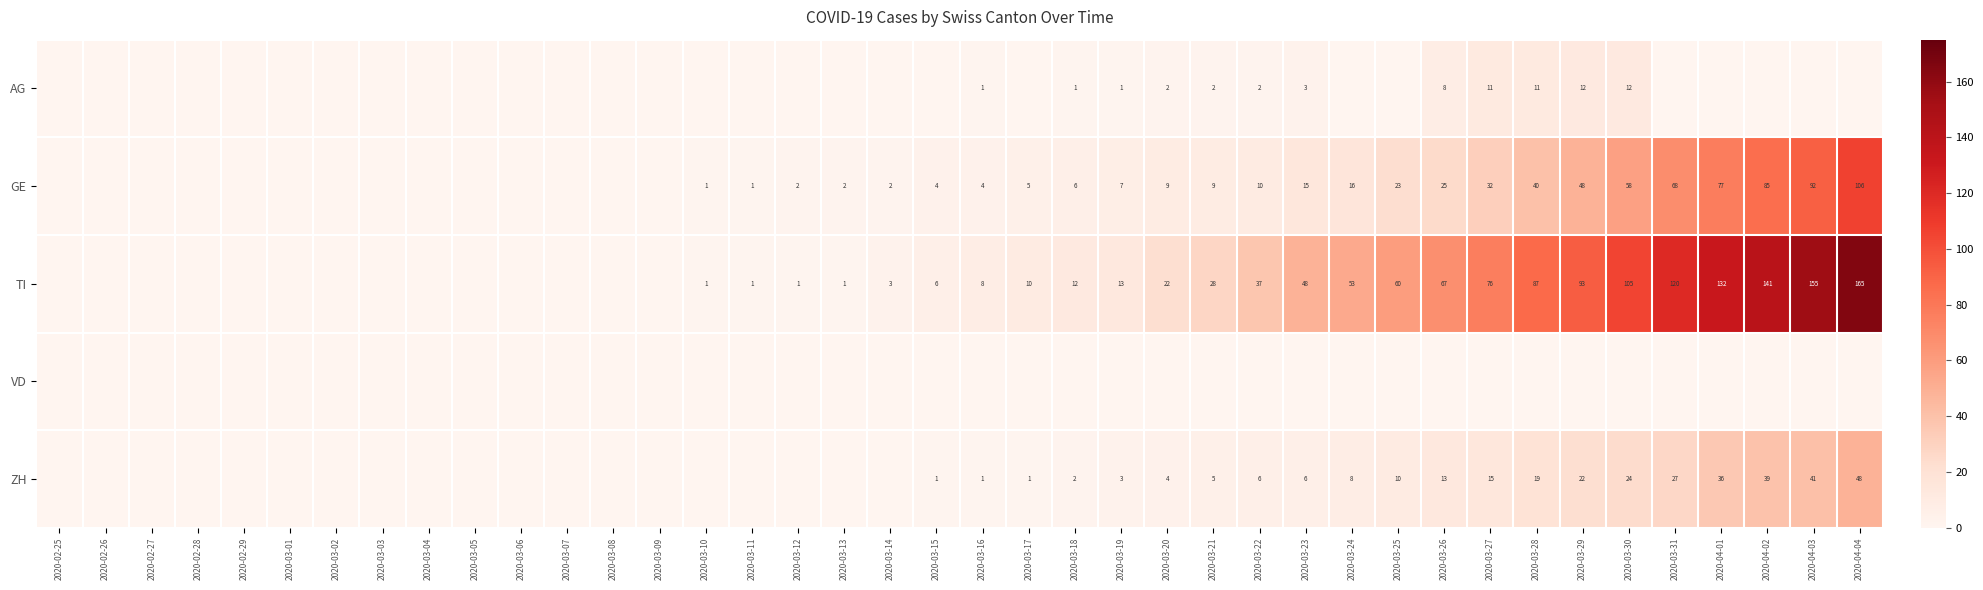

The value of GE at 2020-03-13 is 4. True or false?

False